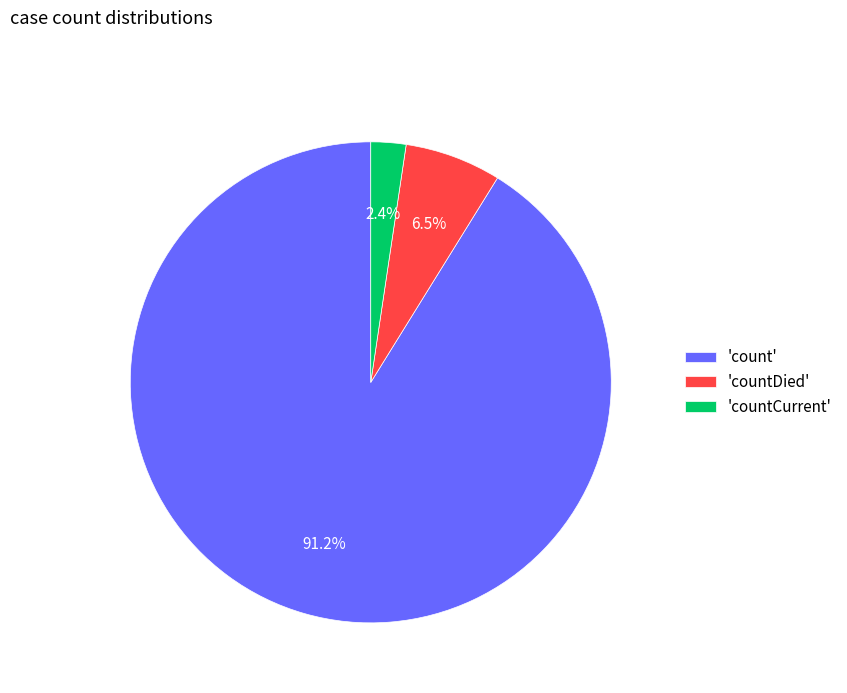

Is the sum of 'countCurrent' and 'count' greater than half?

Yes